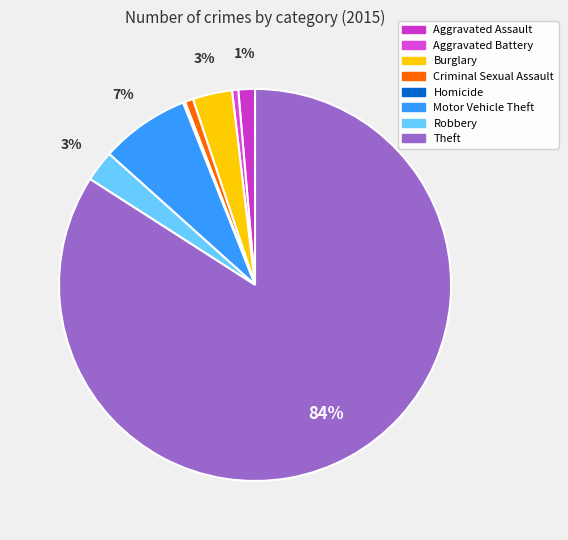

To the nearest percent, what is the difference between the largest and smallest slice percentages?

84%